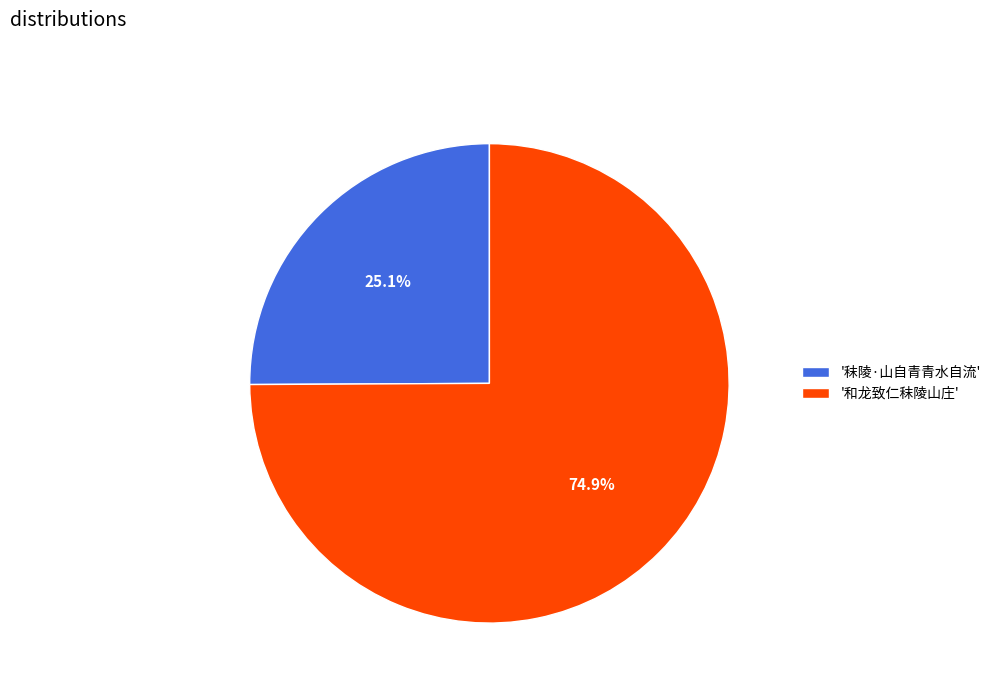

Which slice is the largest?

'和龙致仁秣陵山庄'